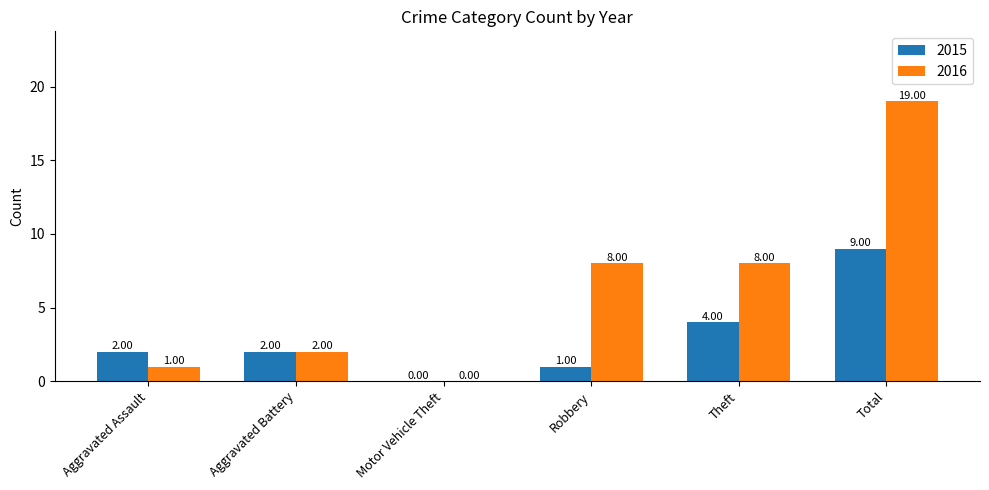

The value of 2015 at Aggravated Battery is 3. True or false?

False